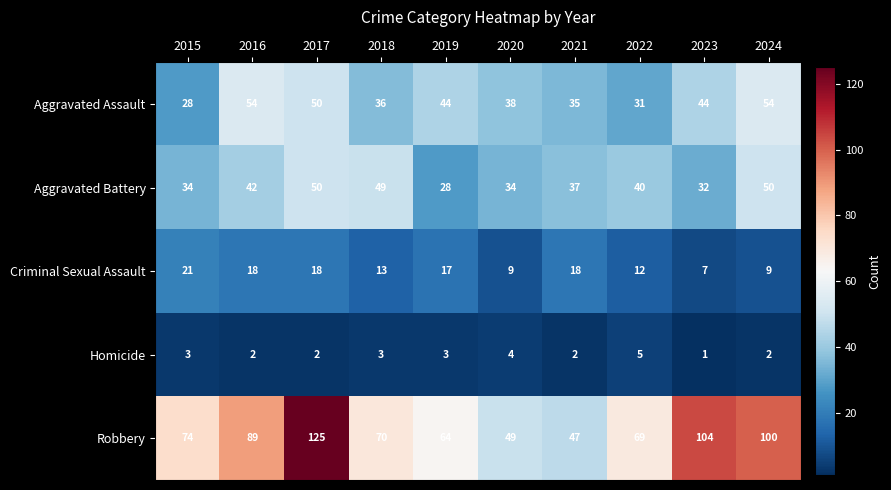

The Criminal Sexual Assault series shows 16 at 2022. True or false?

False